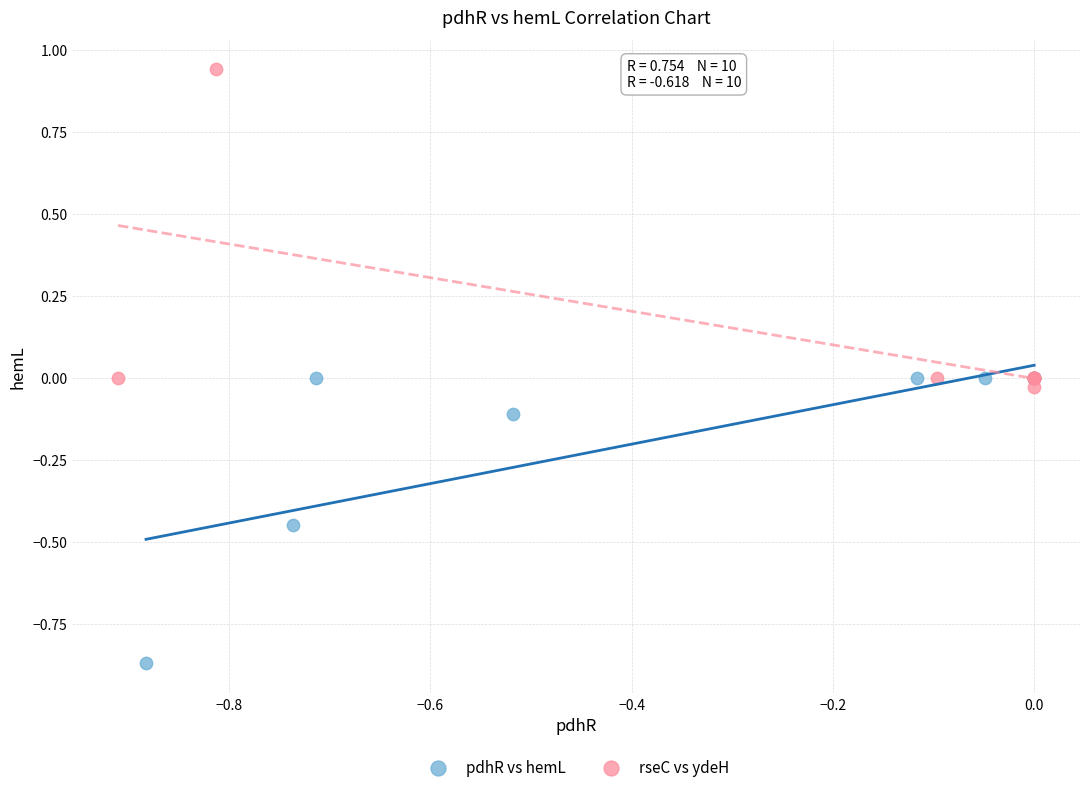

Which series reaches the minimum Y coordinate?

pdhR vs hemL